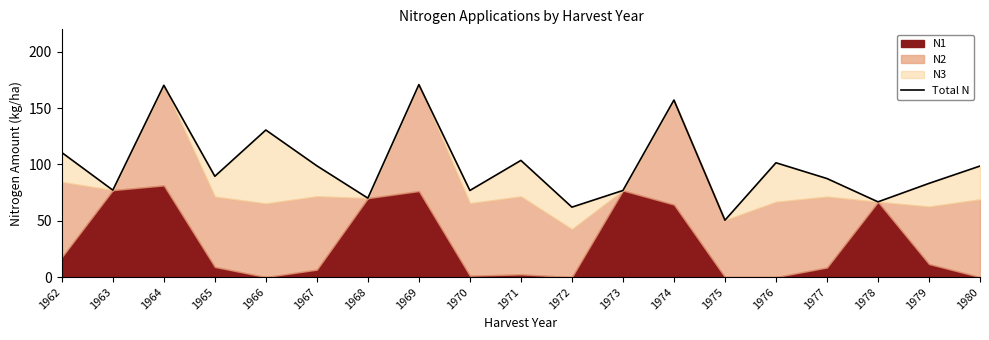

What is the difference between the values at 1962 and 1980?

12.0